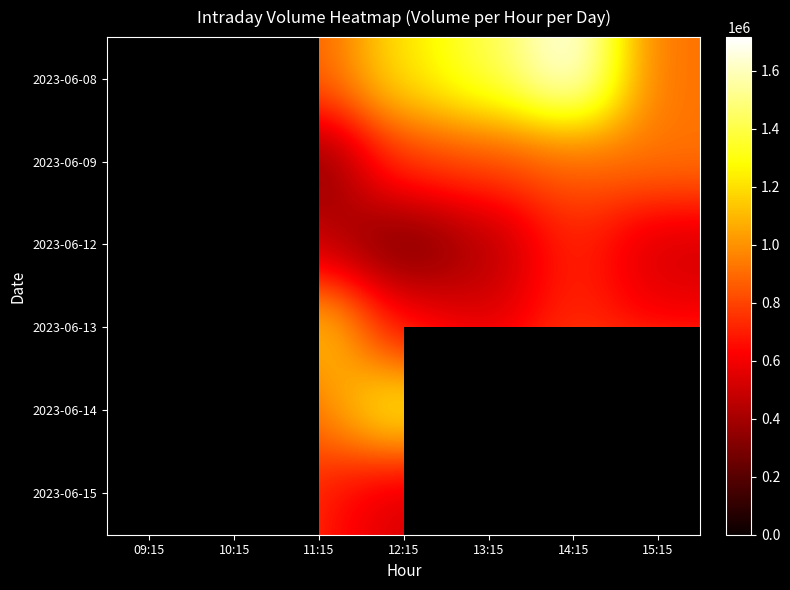

The value of 2023-06-14 at 15:15 is 516122.6. True or false?

False